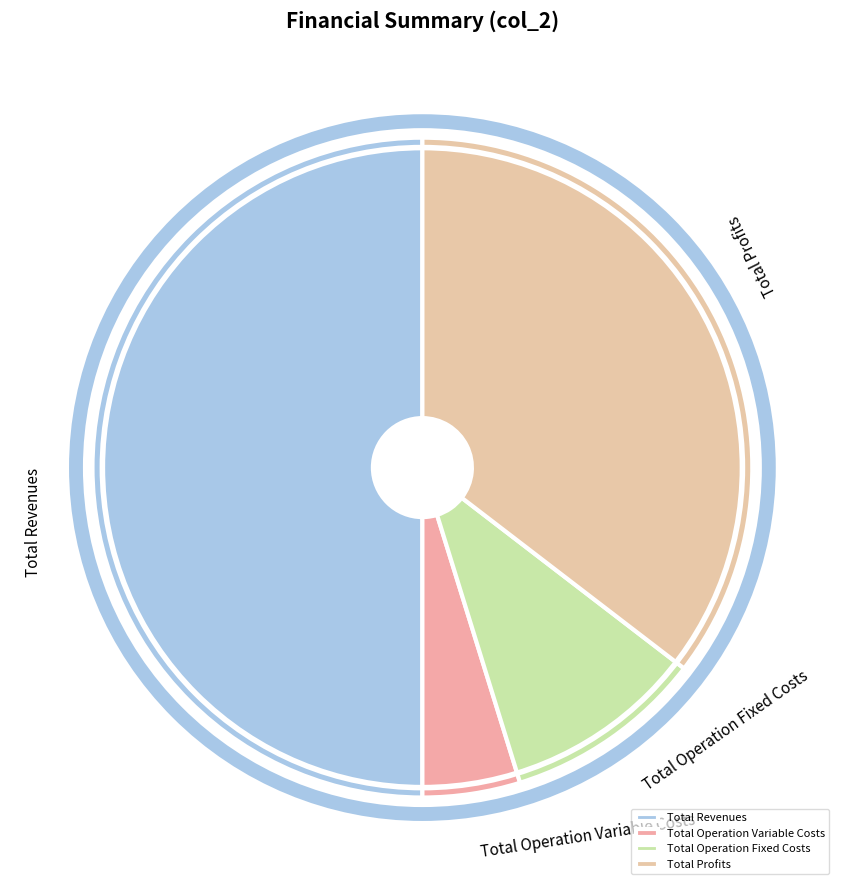

Approximately how many times larger is the value at Total Operation Fixed Costs compared to Total Operation Variable Costs?

2.0